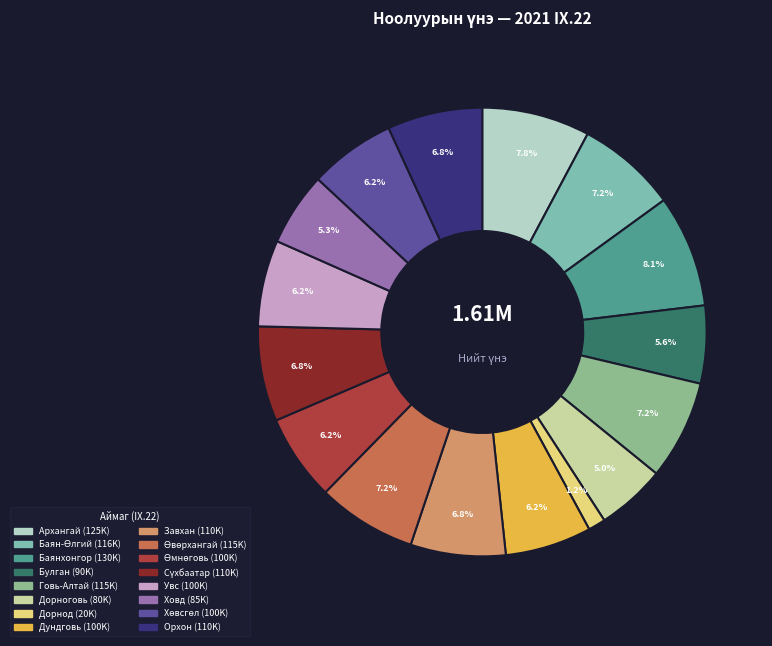

How many segments does this pie chart have?

16